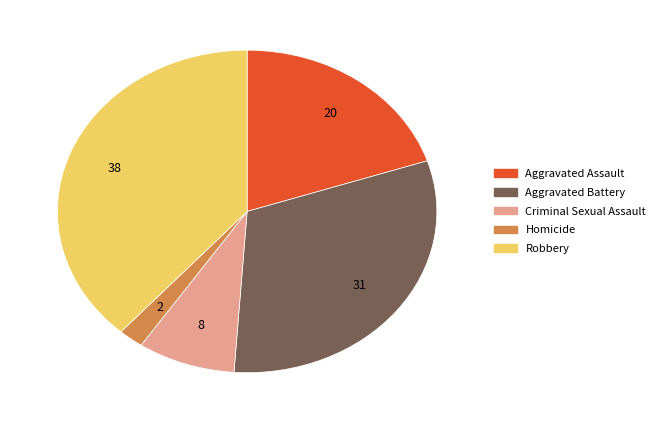

Is it true that Robbery is 38% of the pie?

True